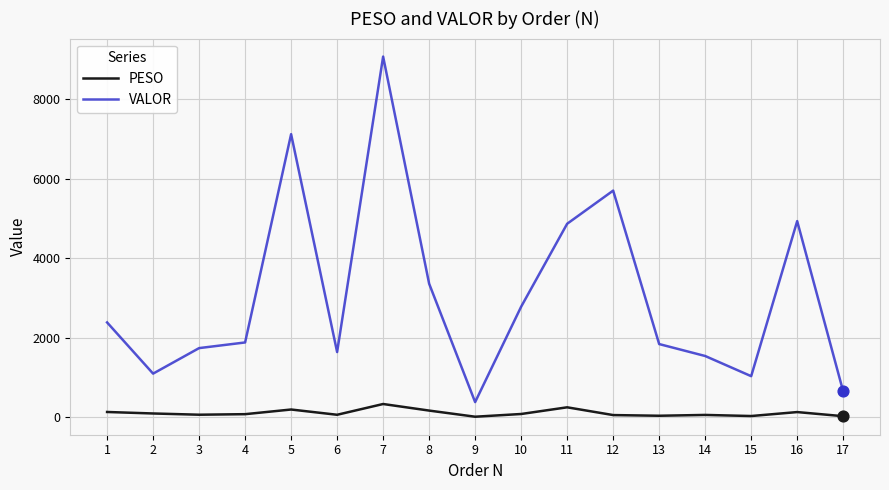

At which category is the sum across all series the highest?

7